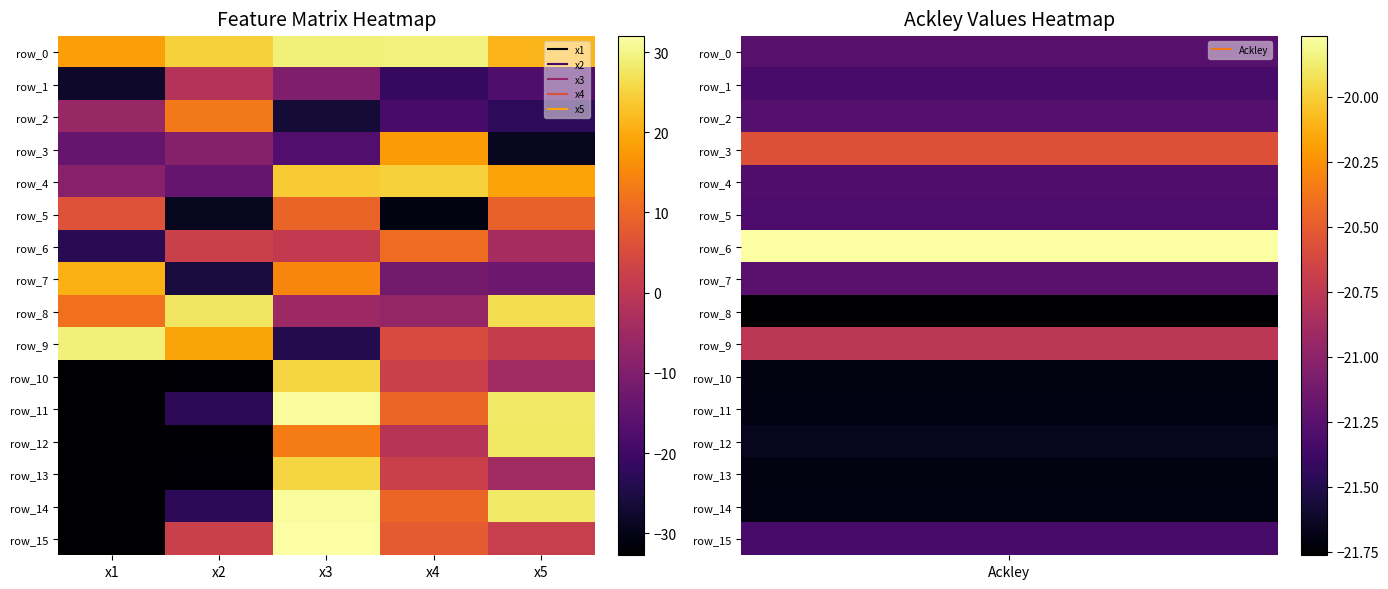

Count the number of categories in the chart.

5